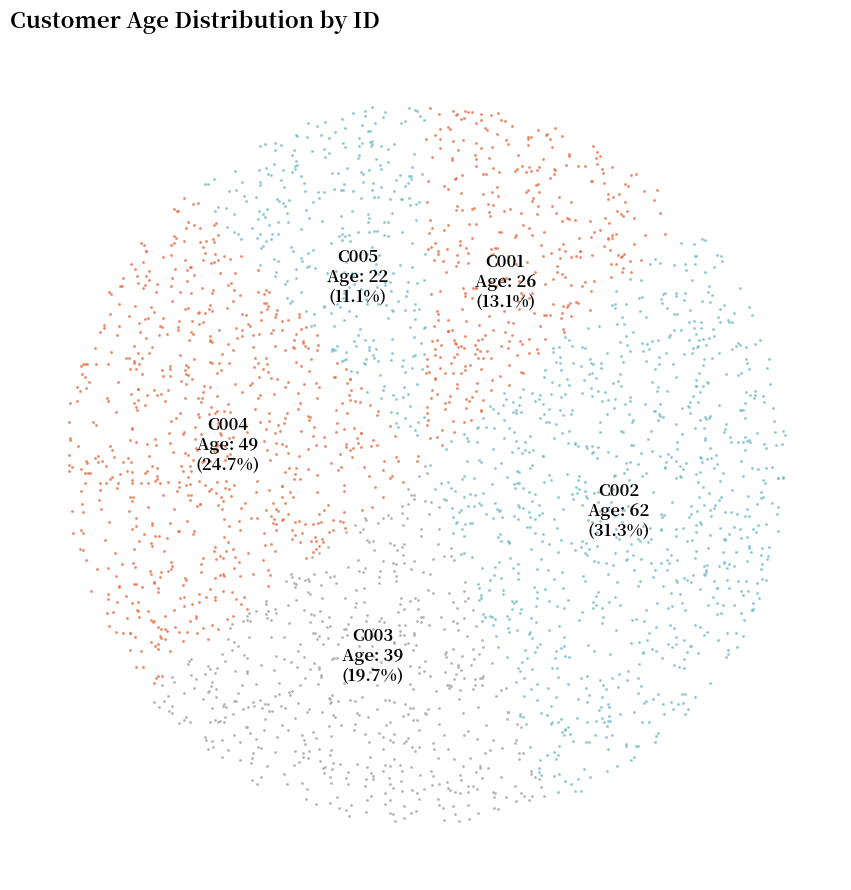

What percentage is the C001 slice, to the nearest percent?

13%